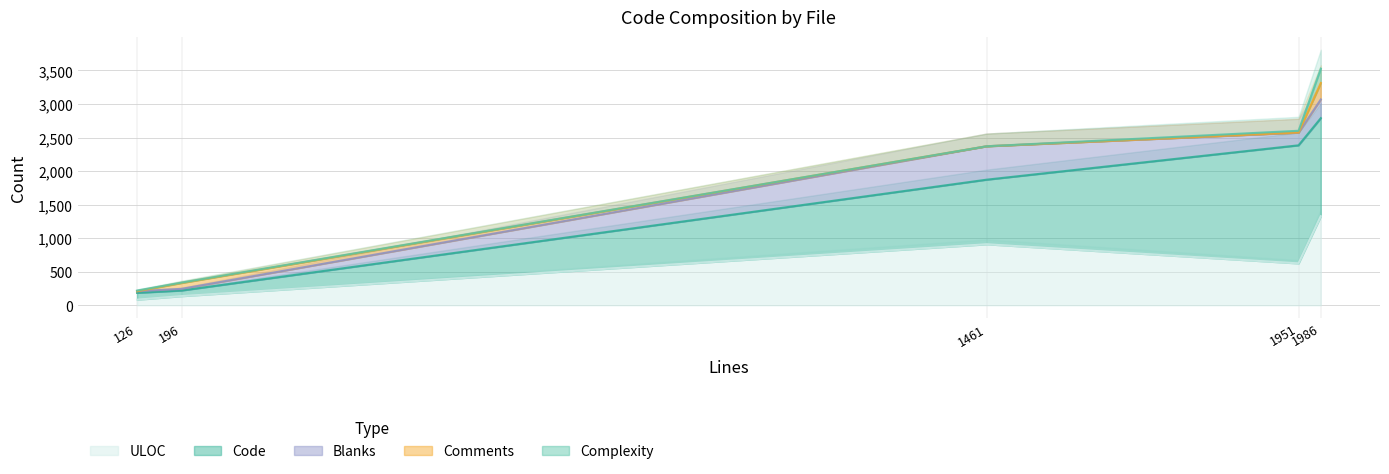

The ULOC series shows 626 at 1461. True or false?

False